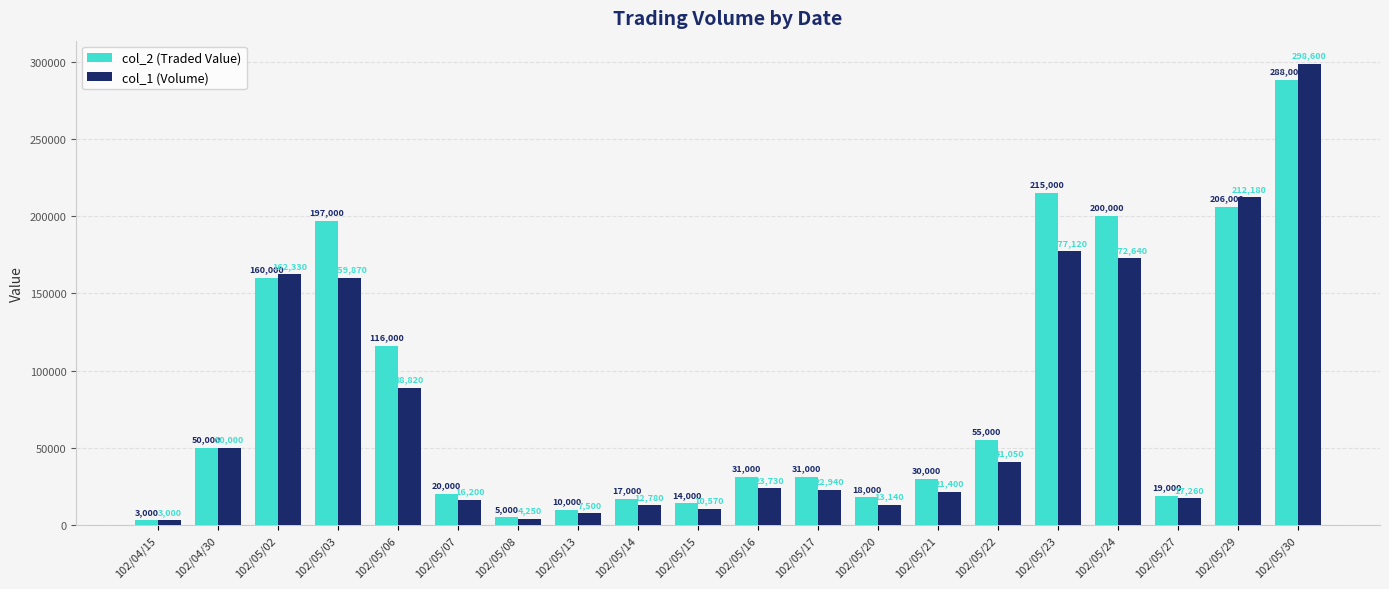

What is the sum of the col_2 (Traded Value) values at 102/05/03 and 102/05/16?

228000